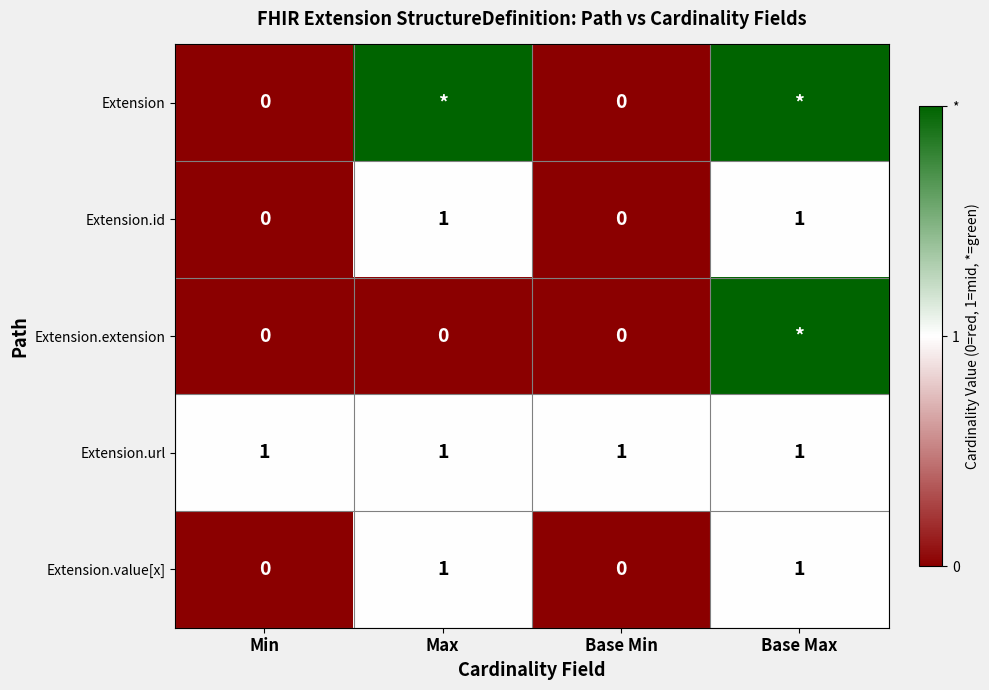

Is the value of Extension.id at Max greater than the value of Extension at Base Min?

Yes